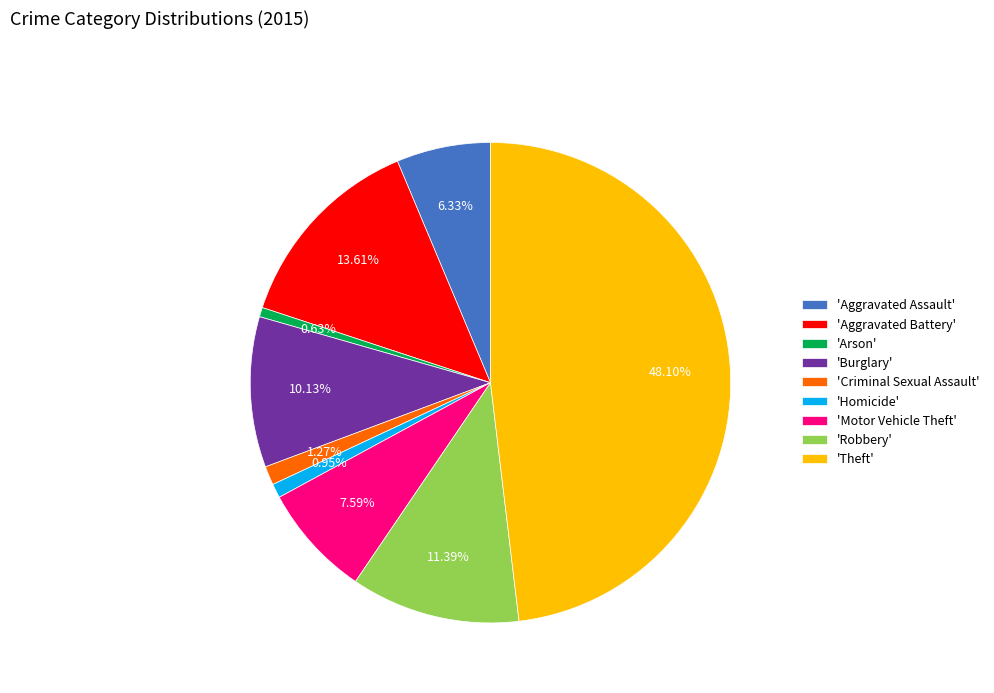

Is there any slice that represents more than half of the pie?

No